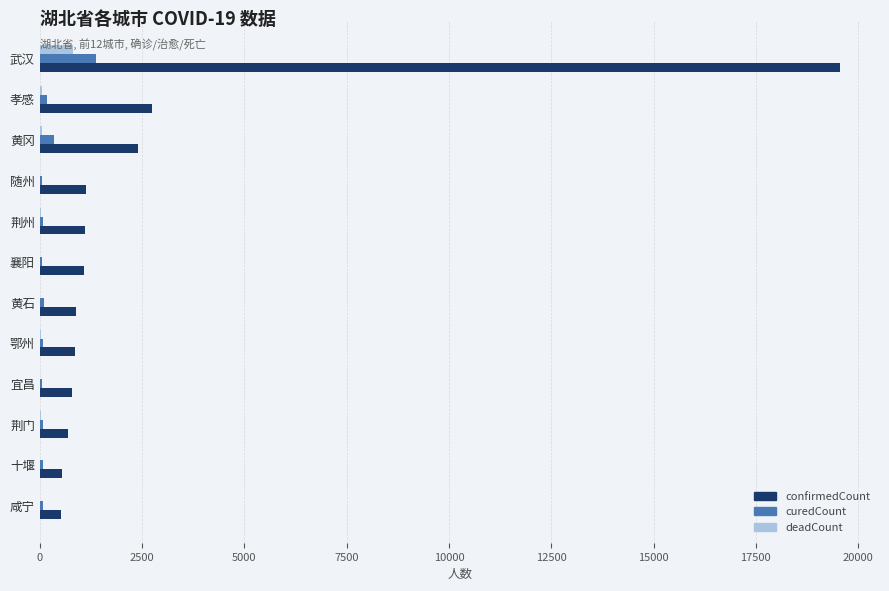

At which category is the sum across all series the highest?

武汉